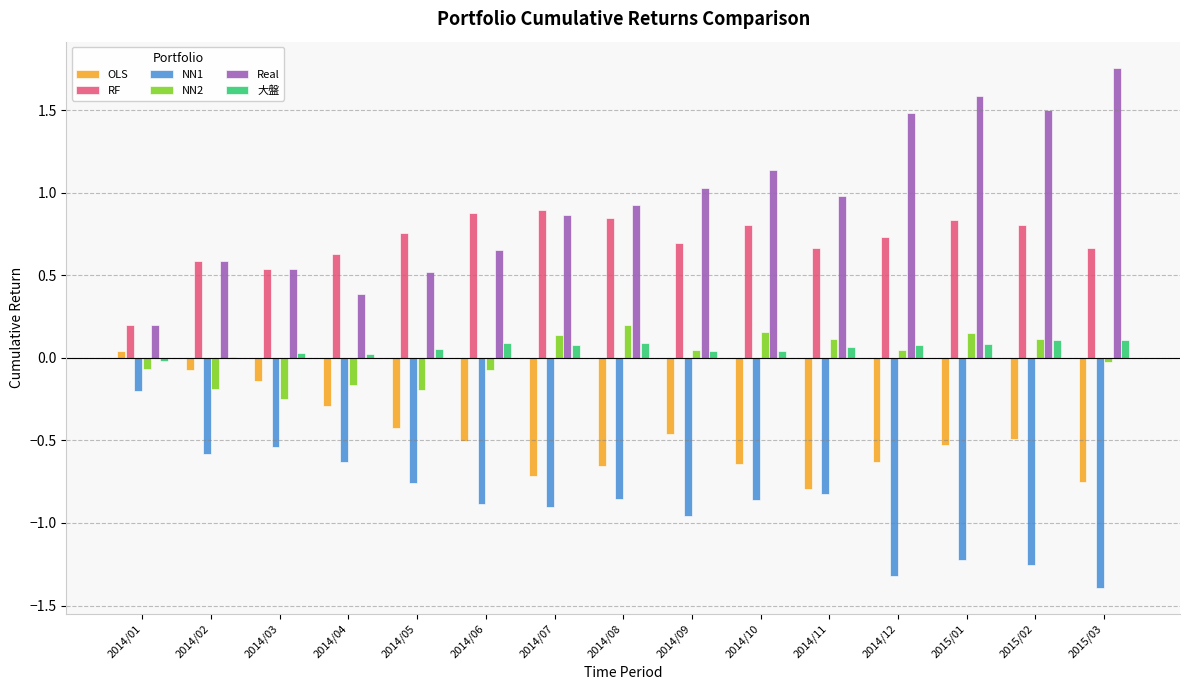

Which category has the highest value across all series?

2015/03